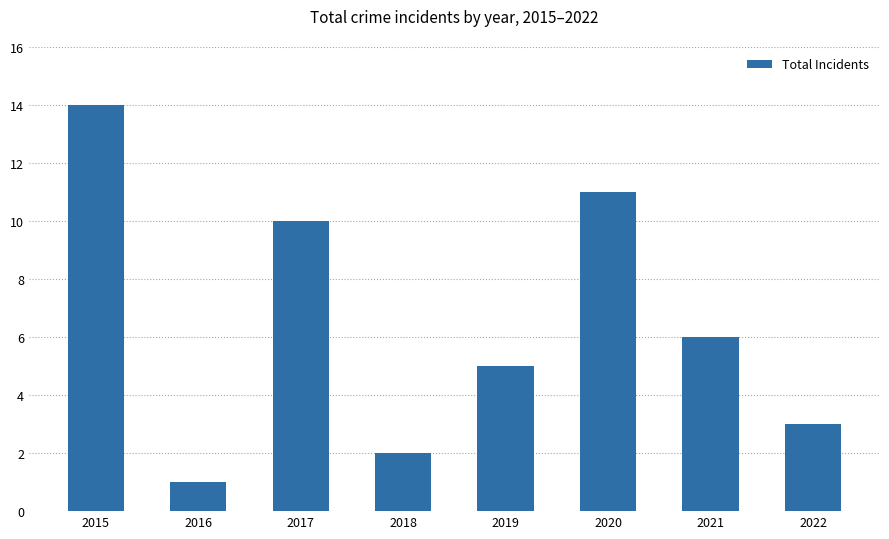

The chart shows a value of 23 at 2015. True or false?

False